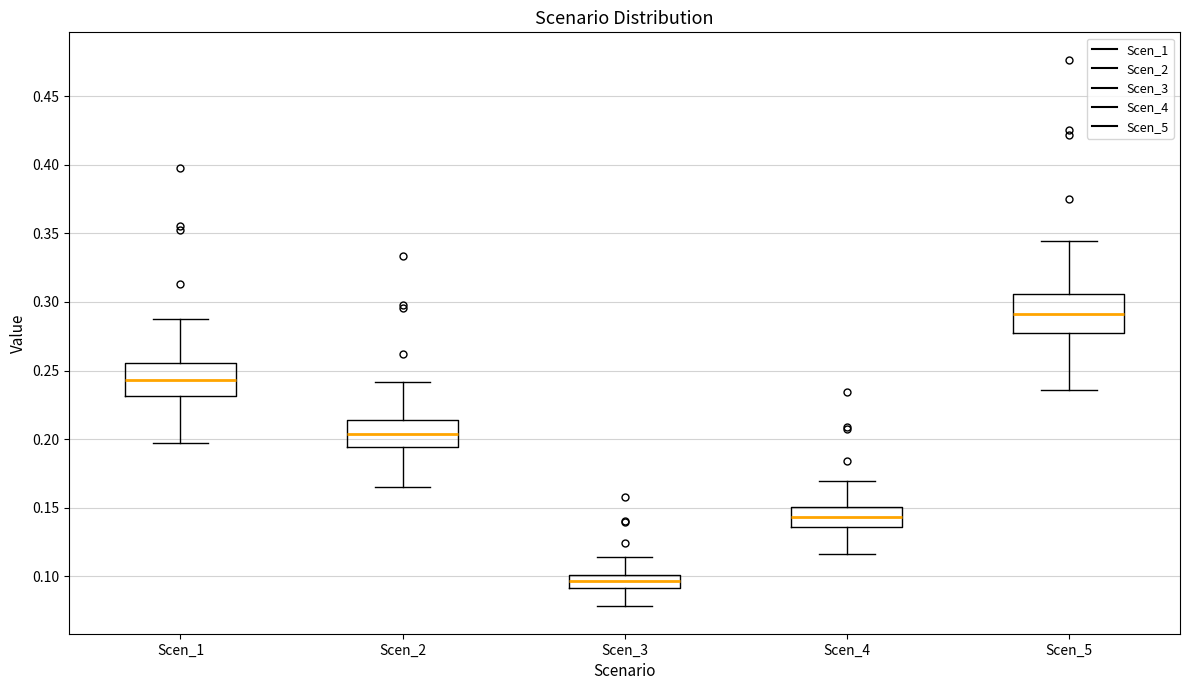

Reading left to right, transcribe this box plot: for each box, give where its median line is, the range the box spans, and where its two whiskers end, as read against the y-axis. The values are not printed on the chart, so give them approximately, as read against the axis.

Scen_1: median 0.245, box 0.230 to 0.255, whiskers 0.195 to 0.290
Scen_2: median 0.205, box 0.195 to 0.215, whiskers 0.165 to 0.240
Scen_3: median 0.095, box 0.090 to 0.100, whiskers 0.080 to 0.115
Scen_4: median 0.145, box 0.135 to 0.150, whiskers 0.115 to 0.170
Scen_5: median 0.290, box 0.275 to 0.305, whiskers 0.235 to 0.345